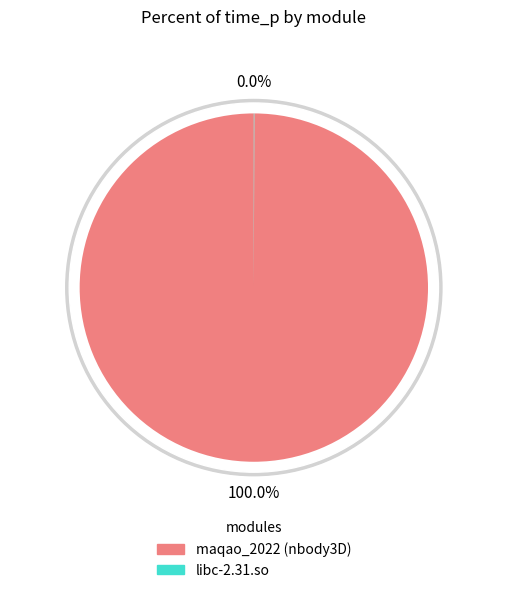

What portion of the pie excludes libc-2.31.so?

100.0%